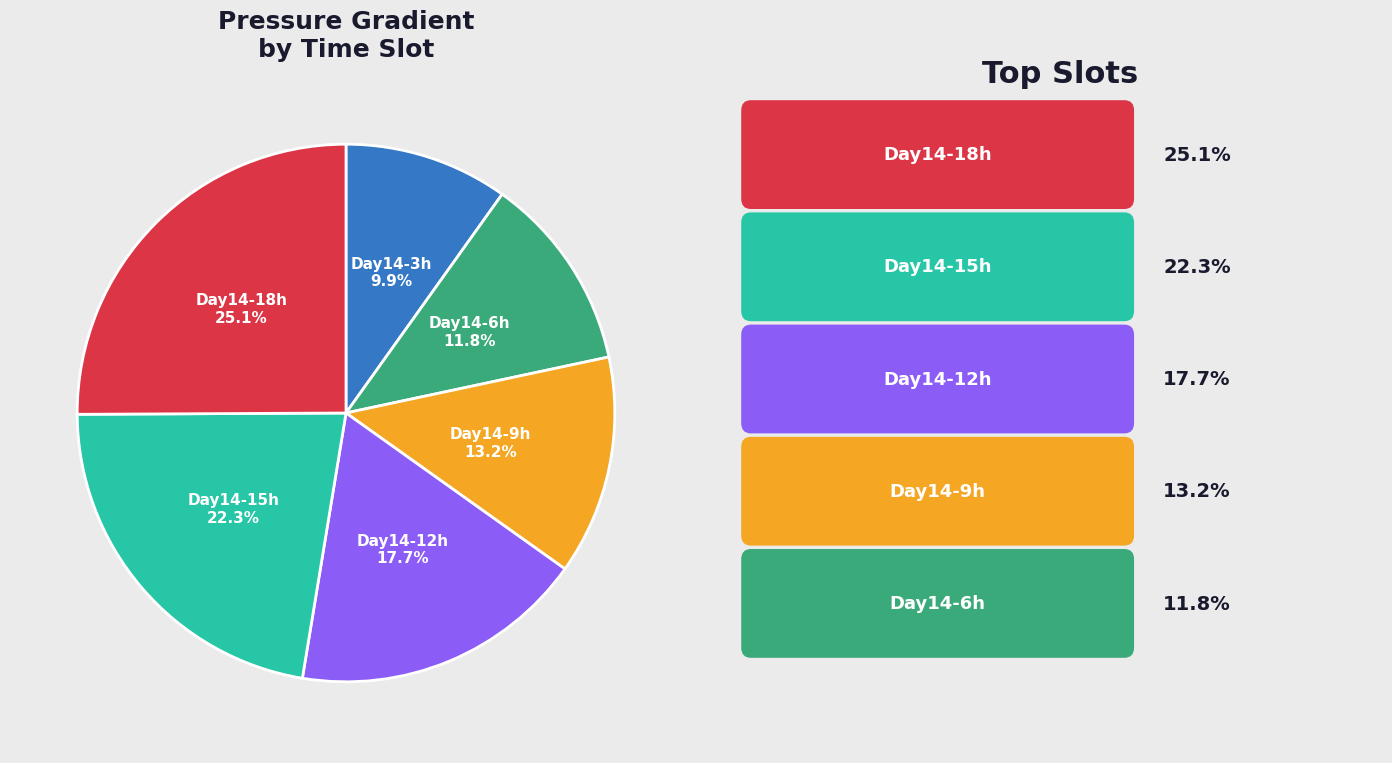

Which slice is the largest?

Day14-18h